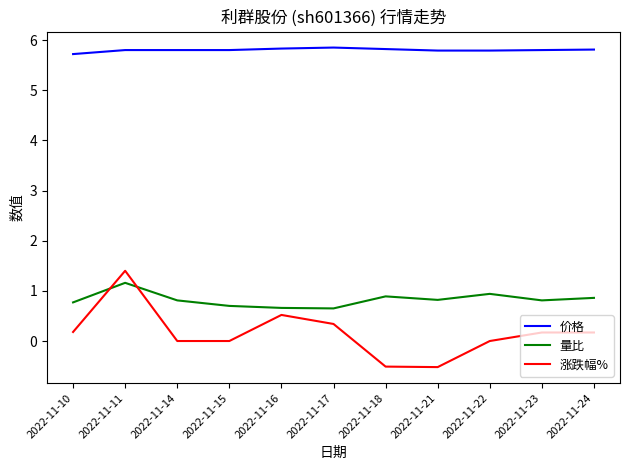

True or false: 量比 has more than 1 points higher than both neighbors.

True